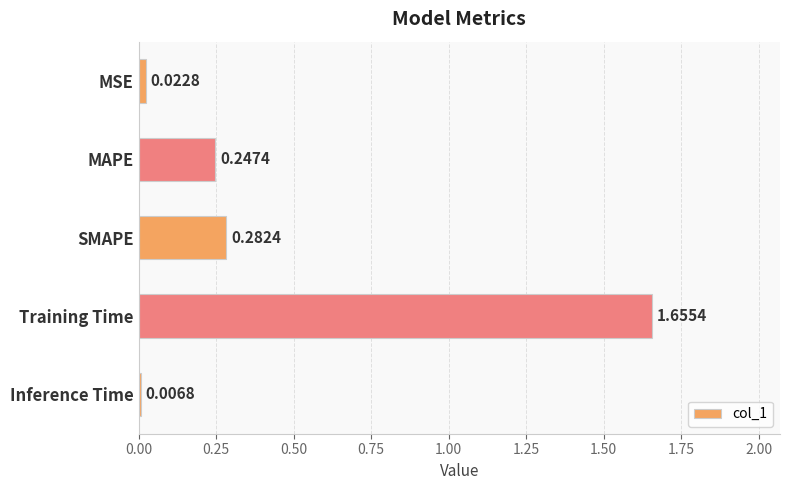

Which category has the lowest value across all series?

Inference Time